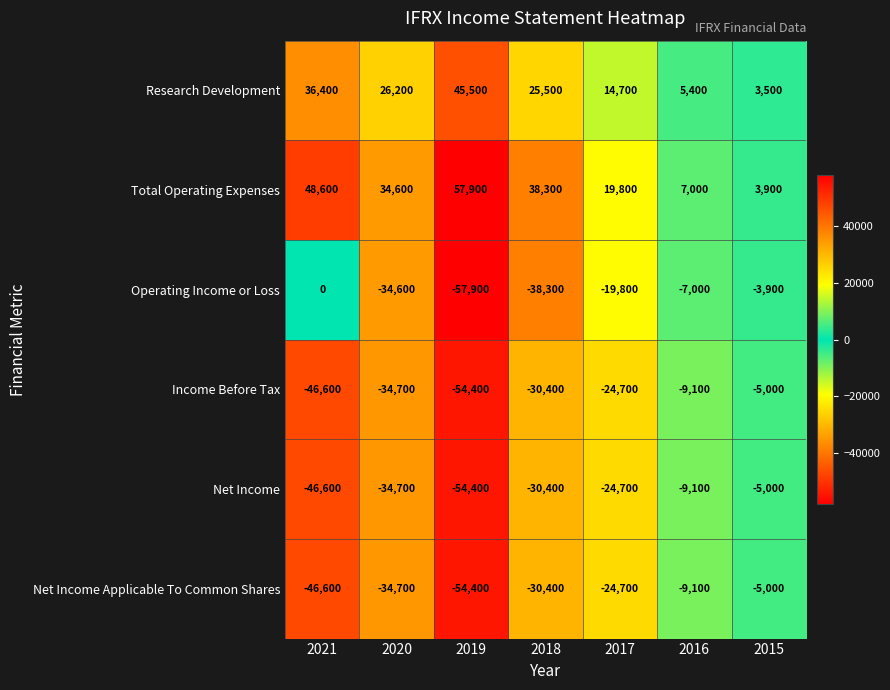

True or false: Total Operating Expenses has a value of 38300 at 2018.

True